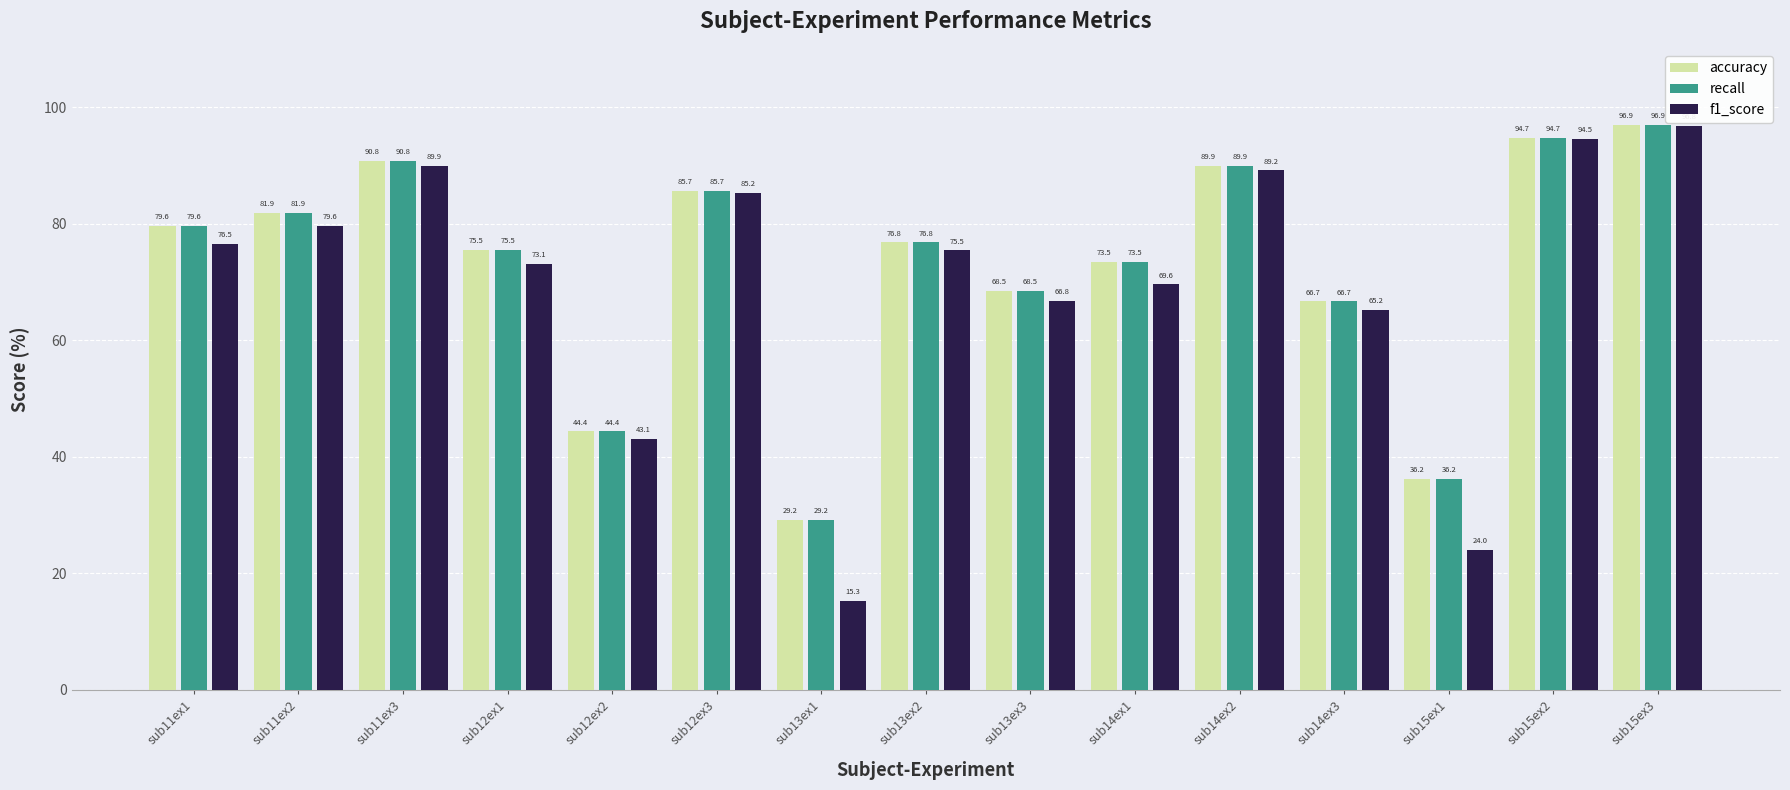

Read the recall value at sub13ex3.

68.5